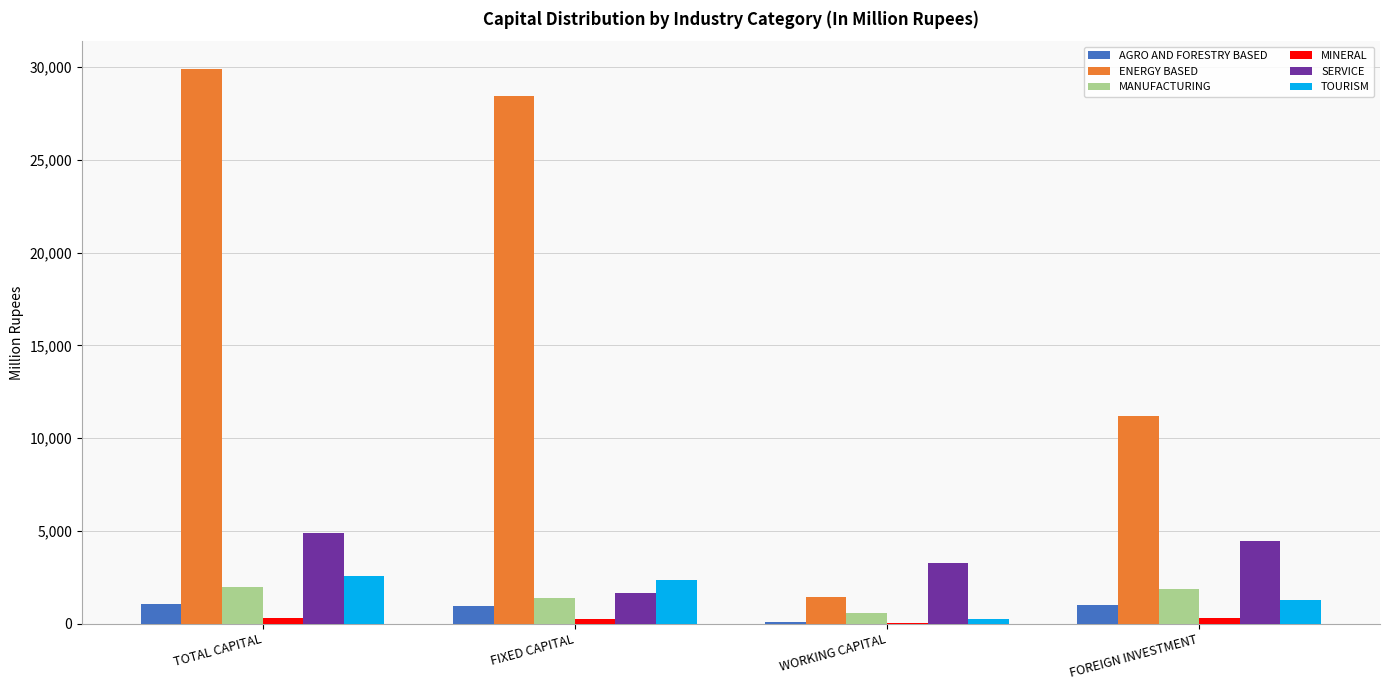

Between TOTAL CAPITAL and FIXED CAPITAL, which series saw the biggest shift?

SERVICE